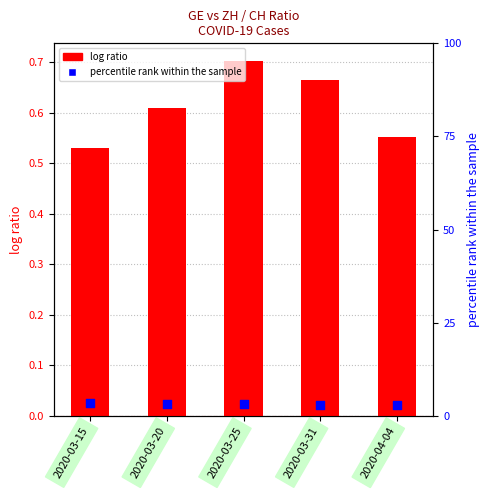

Which series has the largest total across all categories?

percentile rank within the sample